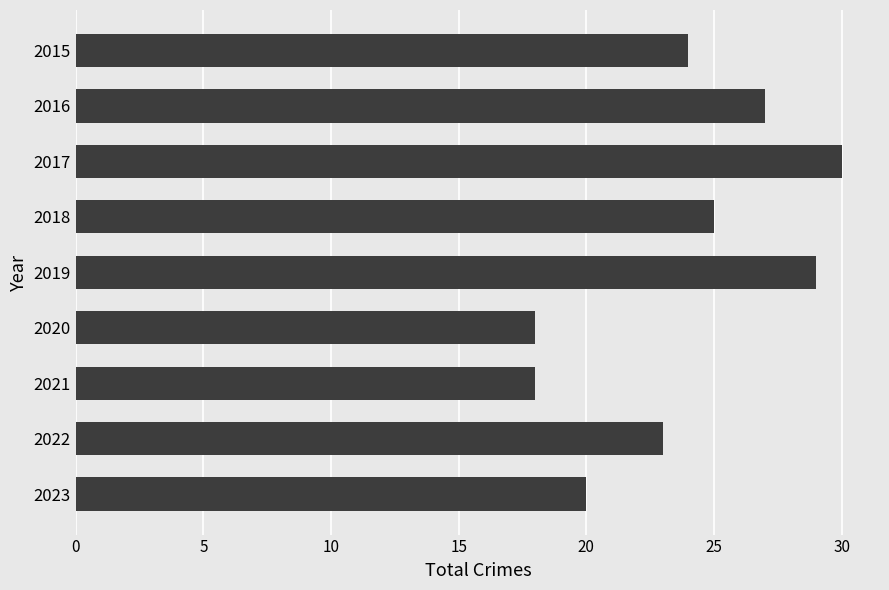

What is the greatest value displayed?

30